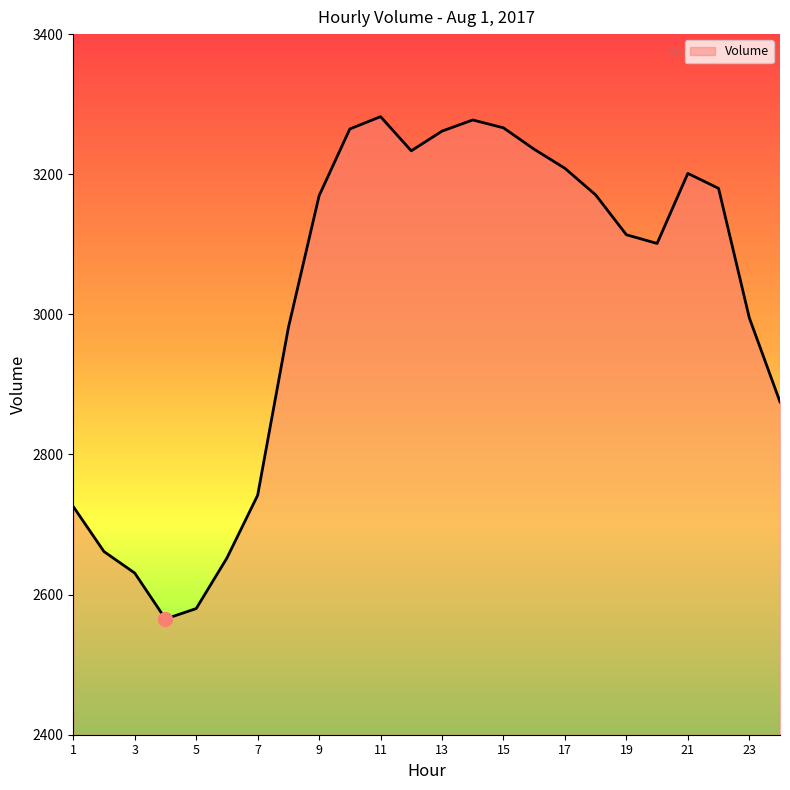

What is the greatest value displayed?

3282.2